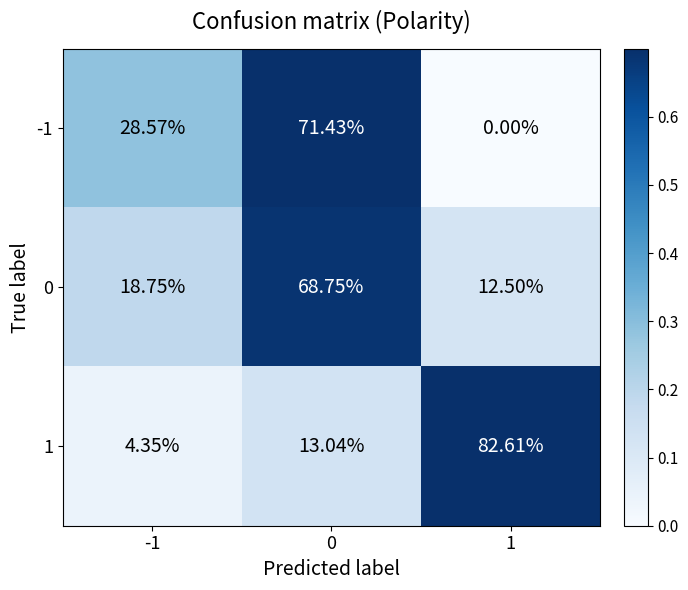

Is the value of -1 at -1 greater than the value of 0 at -1?

Yes